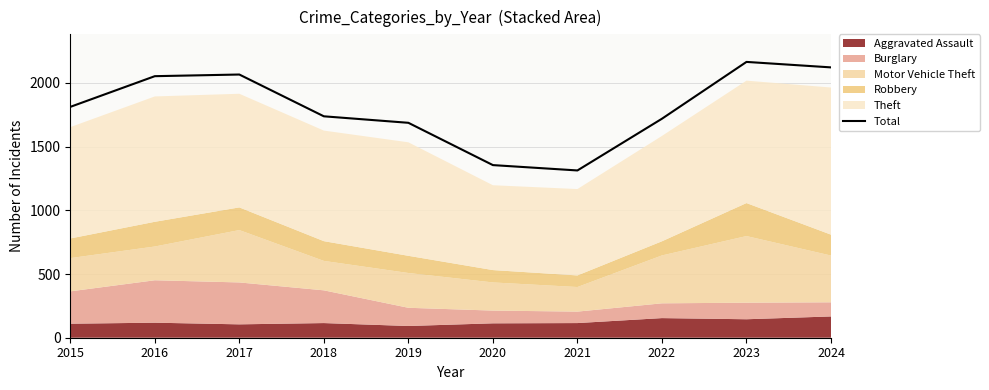

True or false: the data shows 2165 at 2023.

True